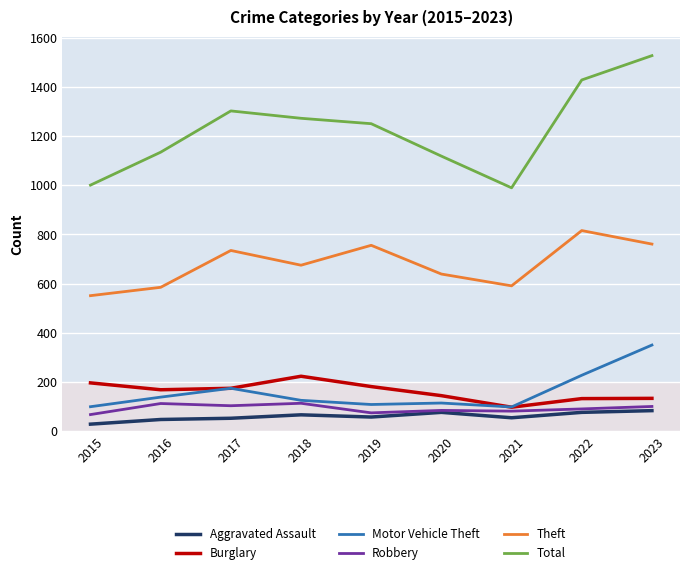

Rank the series by their maximum value, from lowest to highest.

Aggravated Assault, Robbery, Burglary, Motor Vehicle Theft, Theft, Total